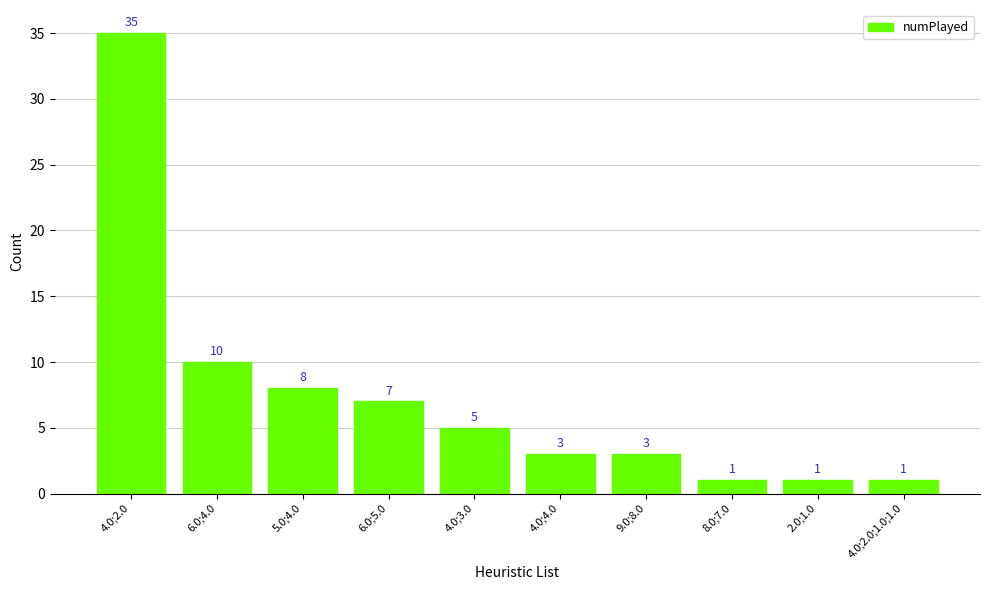

Reading right to left, transcribe all the data shown in this chart.

4.0;2.0;1.0;1.0=1	2.0;1.0=1	8.0;7.0=1	9.0;8.0=3	4.0;4.0=3	4.0;3.0=5	6.0;5.0=7	5.0;4.0=8	6.0;4.0=10	4.0;2.0=35